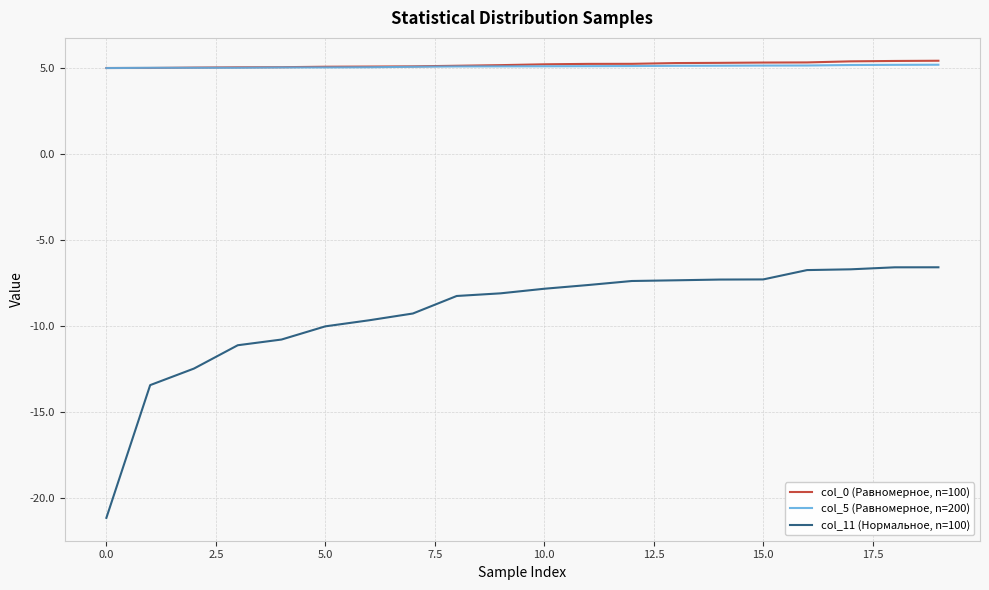

Count the number of categories in the chart.

20